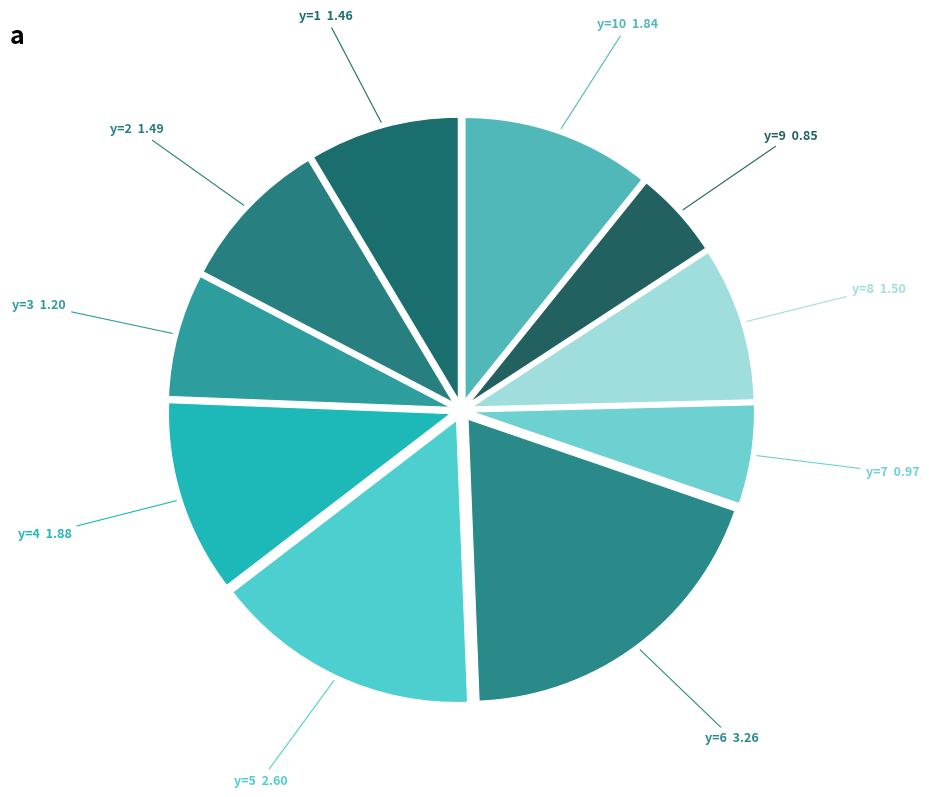

Is there a majority slice in this chart?

No